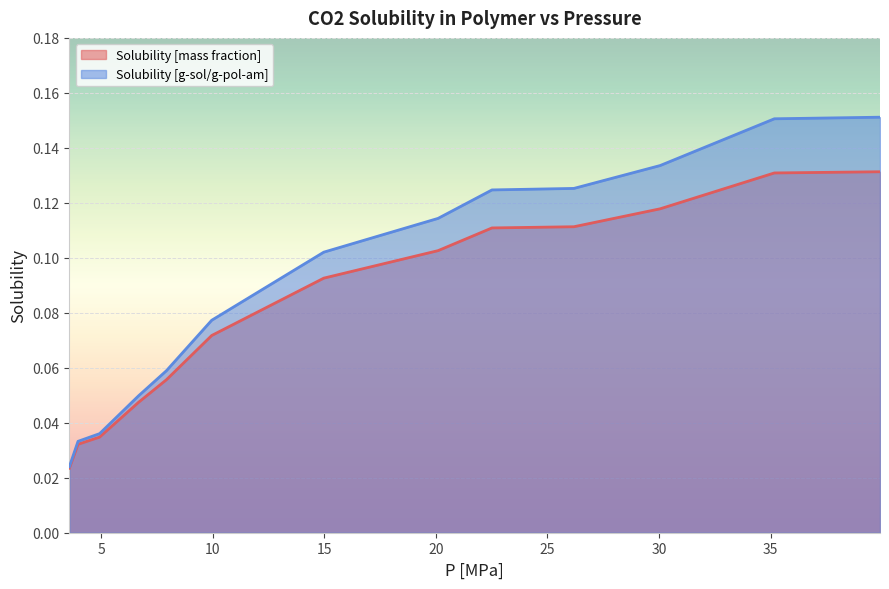

Which has a higher value, 6.66666666666666 or 35.1690821256038?

35.1690821256038